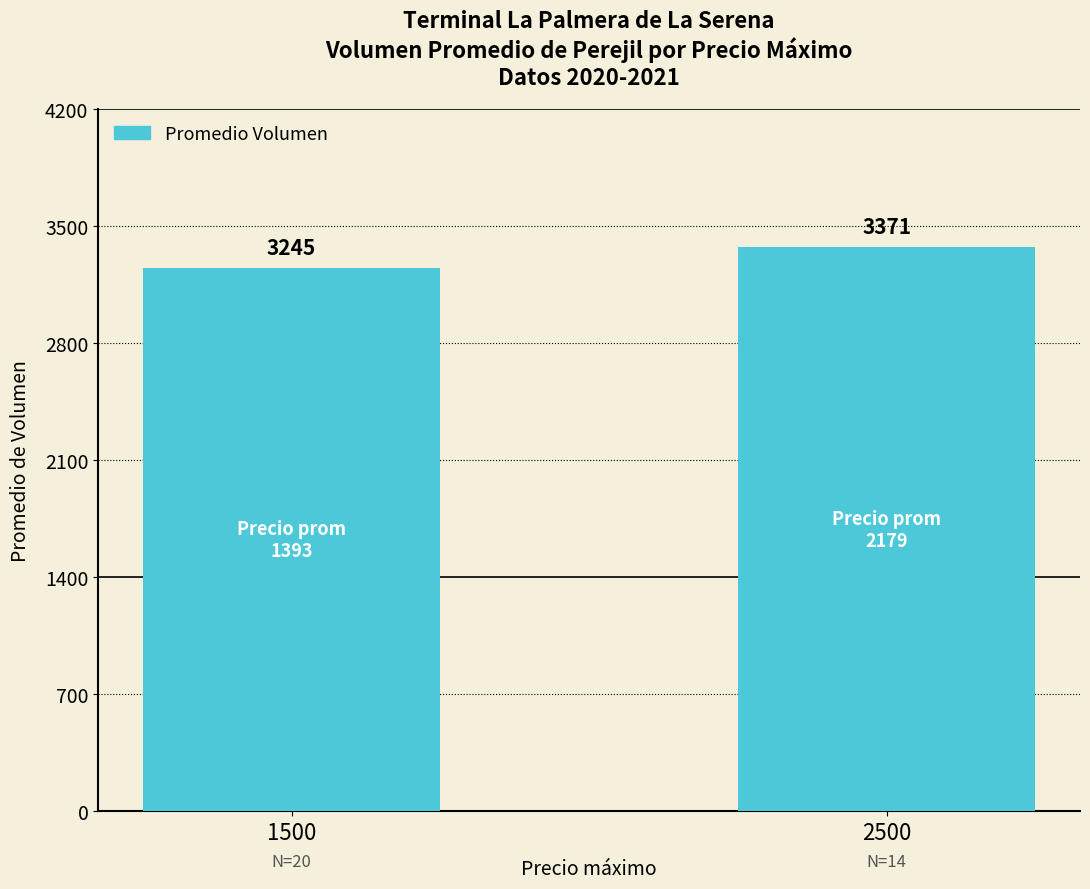

List the labels in order of value, largest first.

2500, 1500